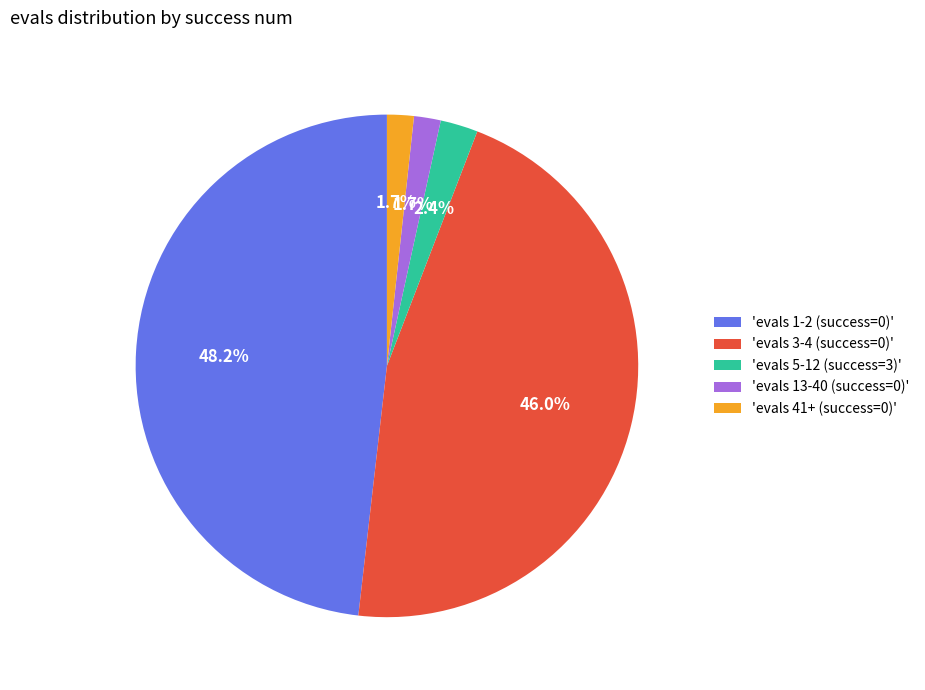

Count the number of slices in the pie.

5